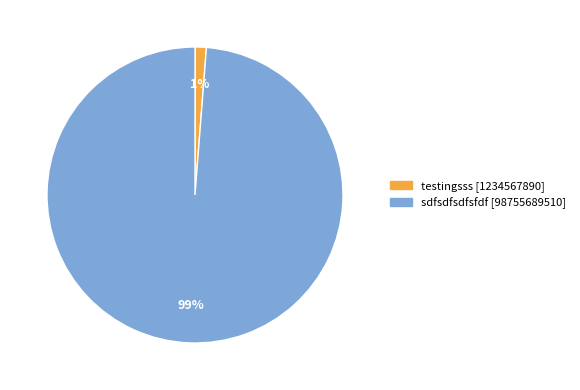

Which slice is the smallest?

testingsss